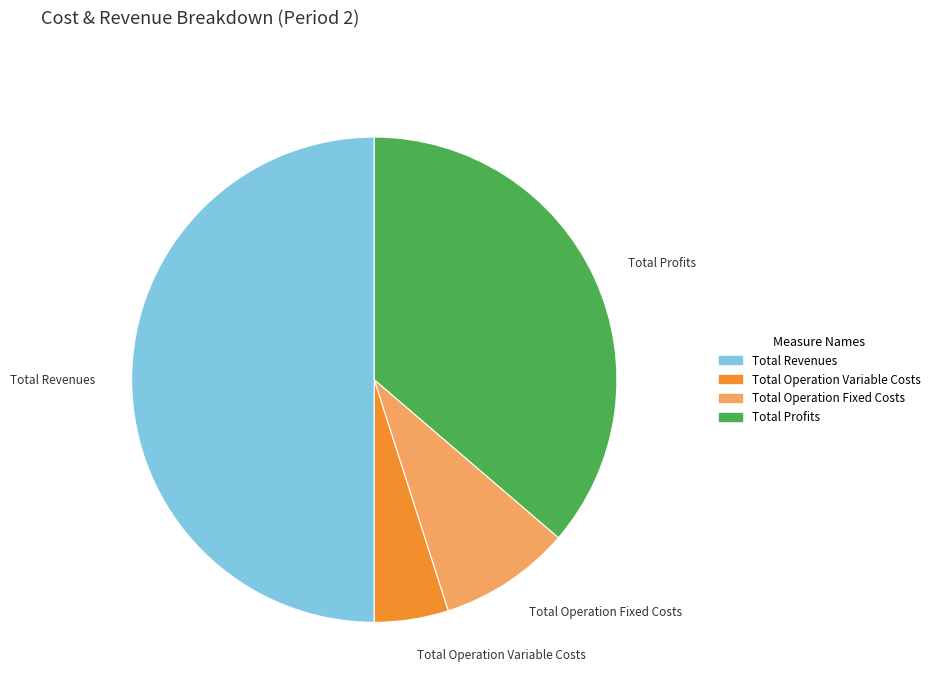

What is the largest slice in the pie chart?

Total Revenues